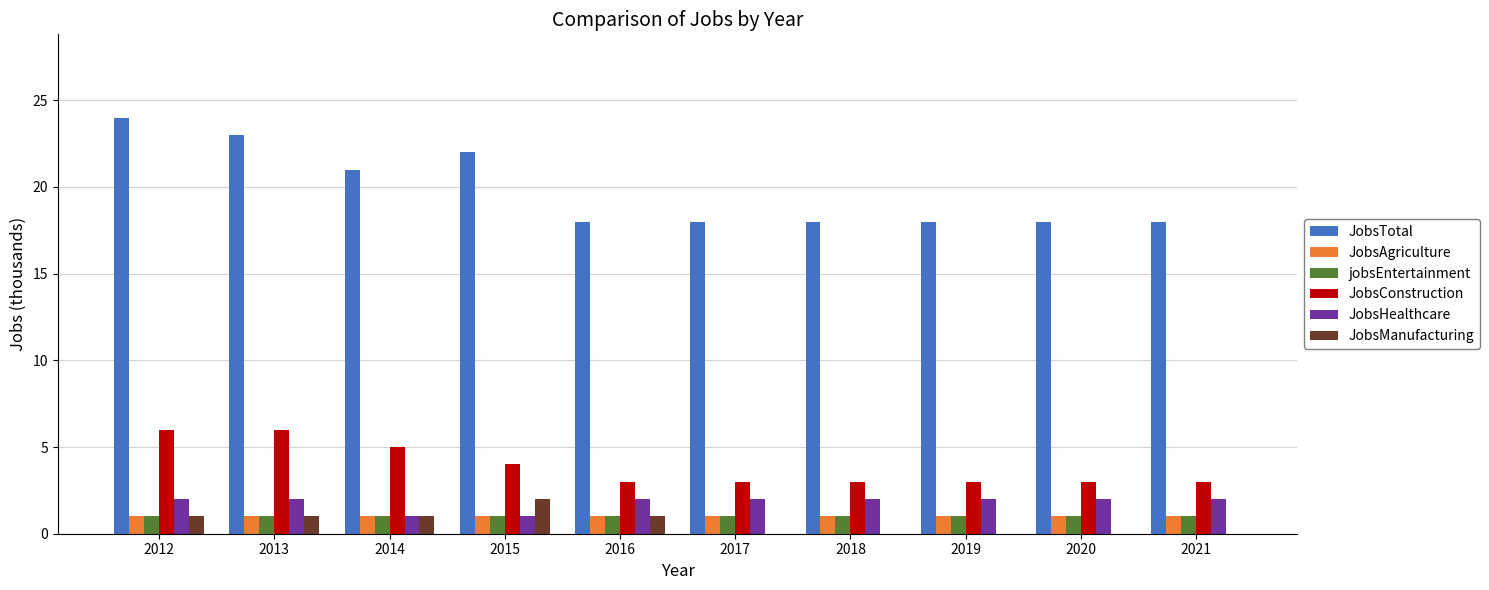

Is the value of JobsAgriculture at 2019 greater than the value of JobsManufacturing at 2019?

Yes